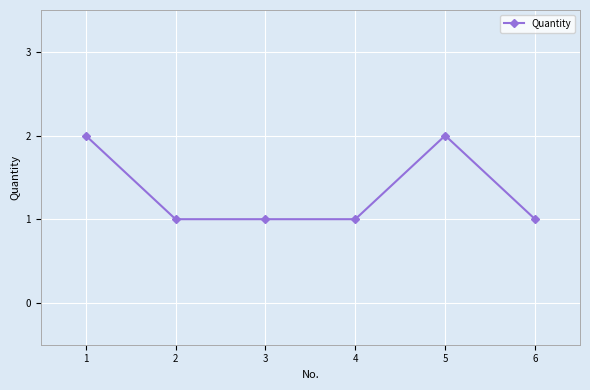

What is the value of the 3rd point from the left?

1